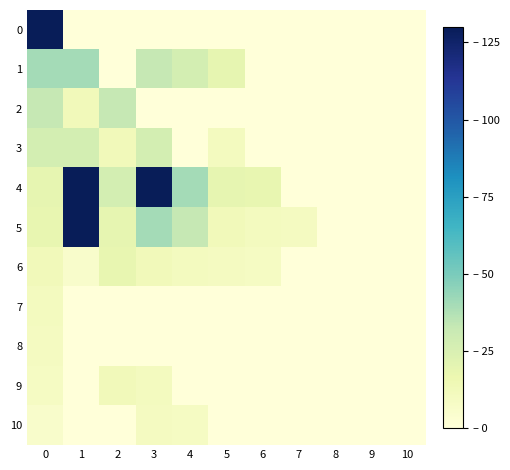

Which series has the largest total across all categories?

4